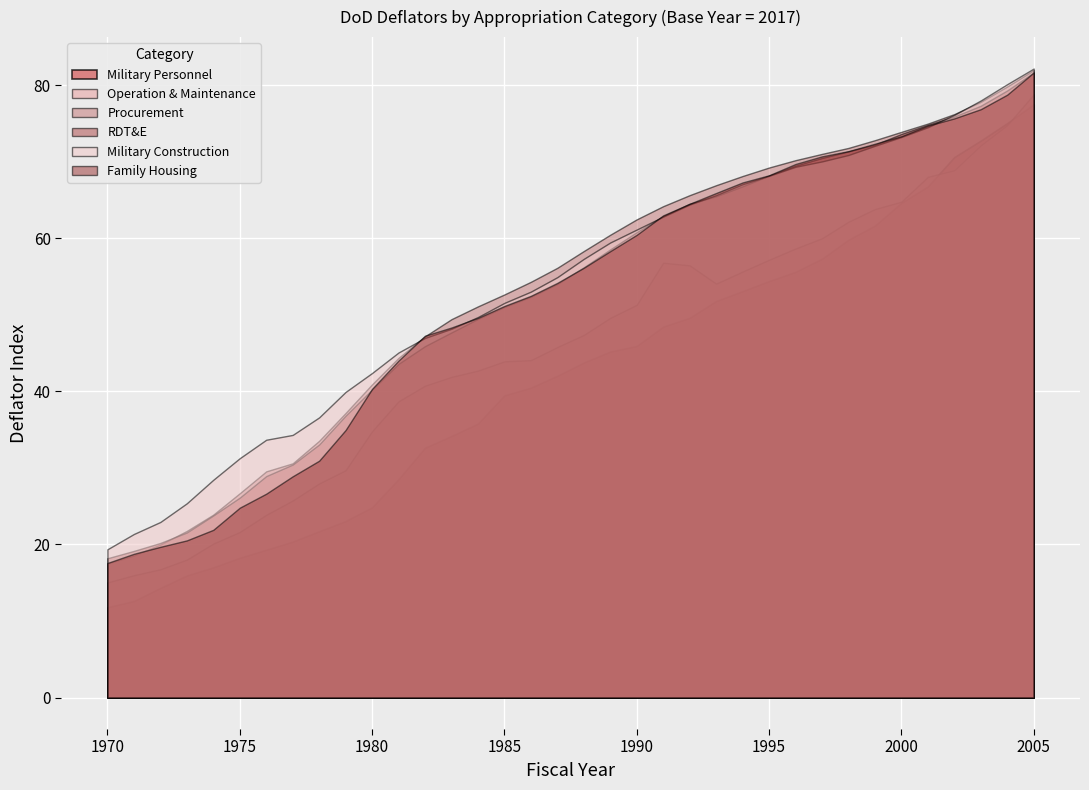

Rank the categories by Family Housing value from highest to lowest.

2005, 2004, 2003, 2002, 2001, 2000, 1999, 1998, 1997, 1996, 1995, 1994, 1993, 1992, 1991, 1990, 1989, 1988, 1987, 1986, 1985, 1984, 1983, 1982, 1981, 1980, 1979, 1978, 1977, 1976, 1975, 1974, 1973, 1972, 1971, 1970